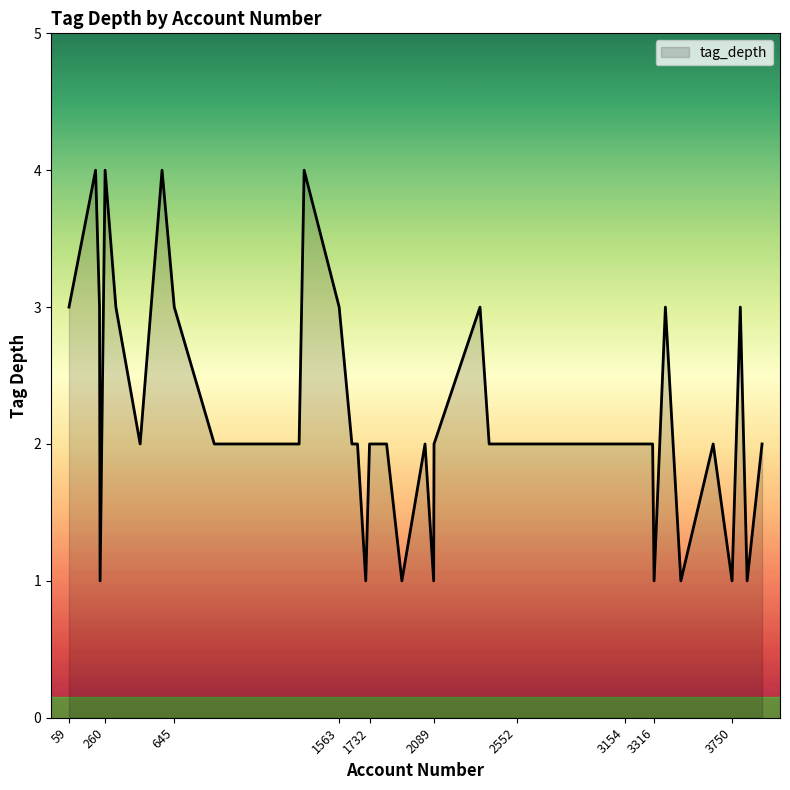

What is the difference between the maximum and minimum values?

3